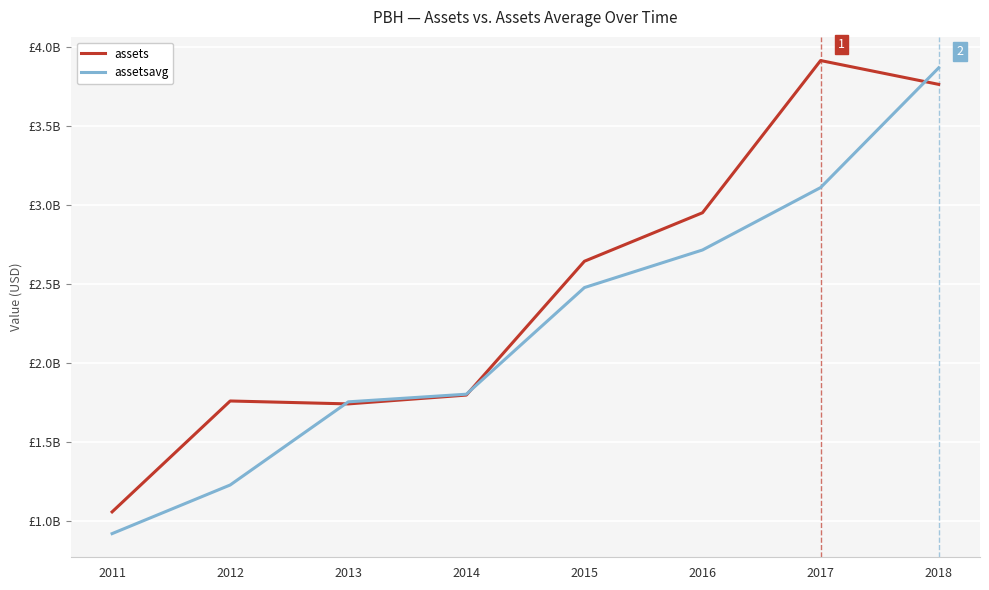

What are all the series names shown in the legend?

assets, assetsavg